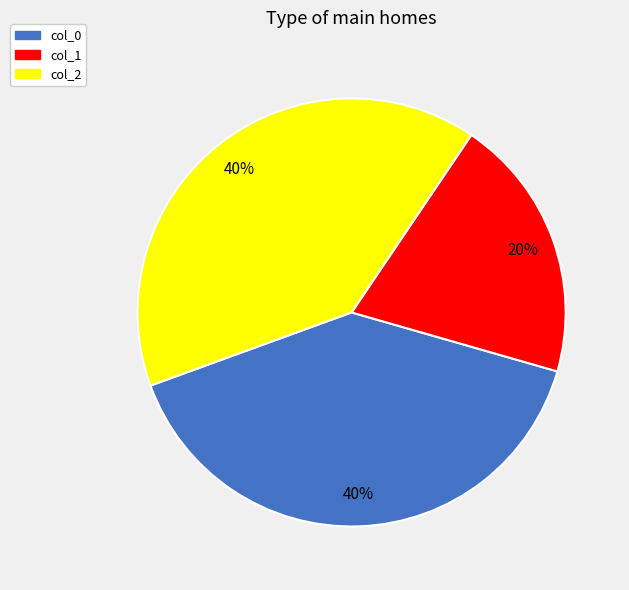

What is the ratio of the value at col_0 to the value at col_2?

1.0